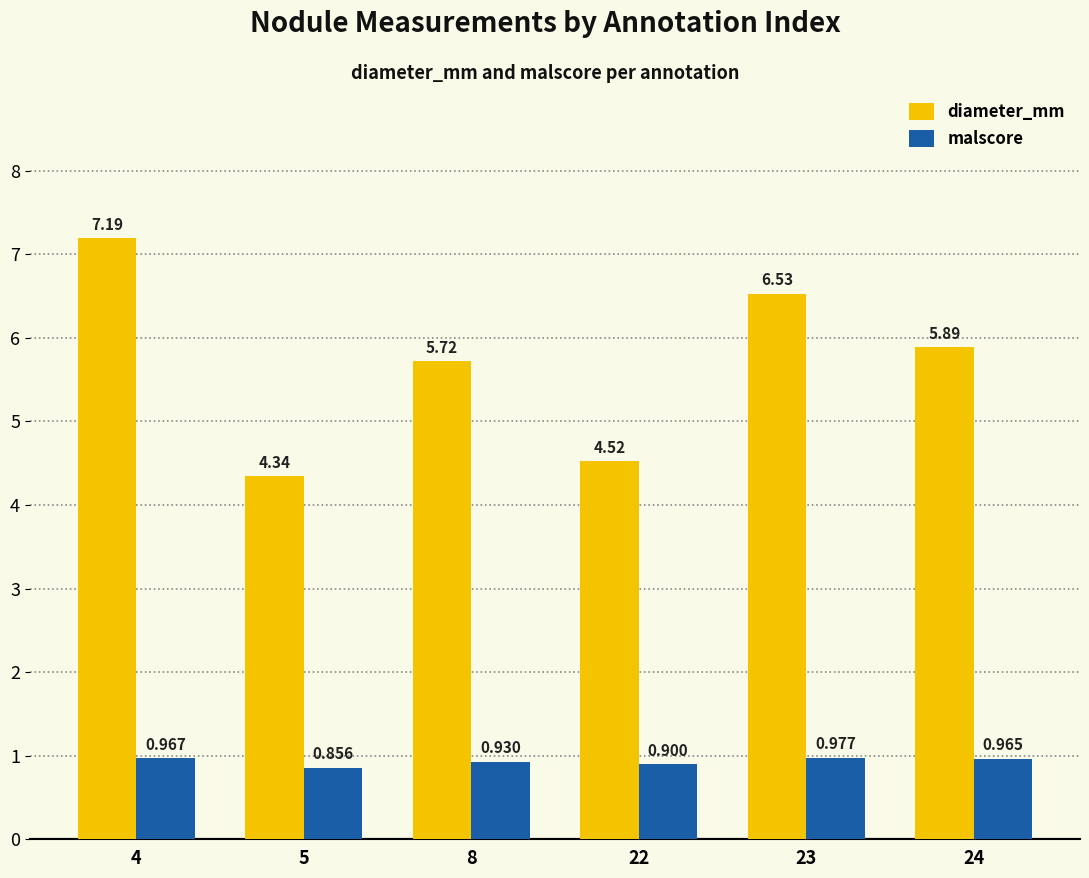

Rank the series by their average value, from lowest to highest.

malscore, diameter_mm